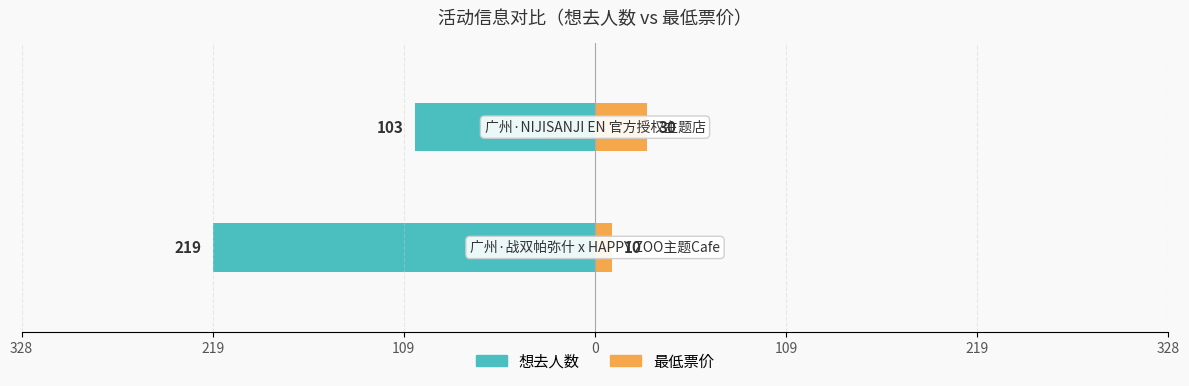

Rank the series at 219 from lowest to highest value.

想去人数, 最低票价